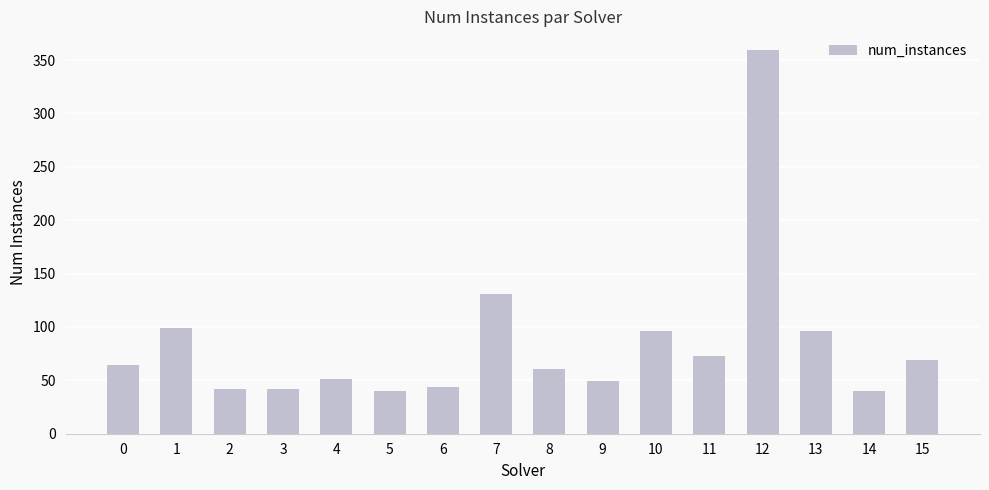

What is the value of the 5th bar from the left?

51